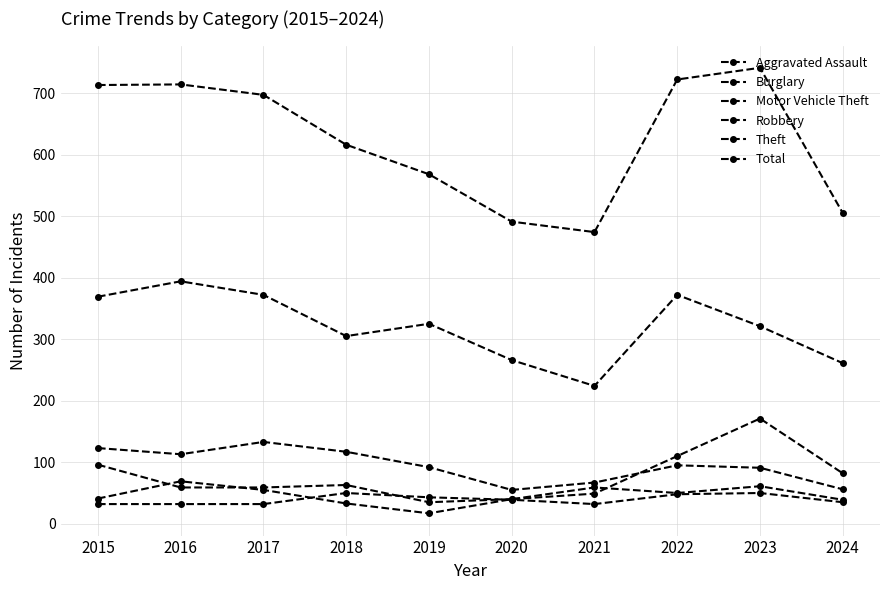

True or false: Burglary has more than 2 points higher than both neighbors.

False